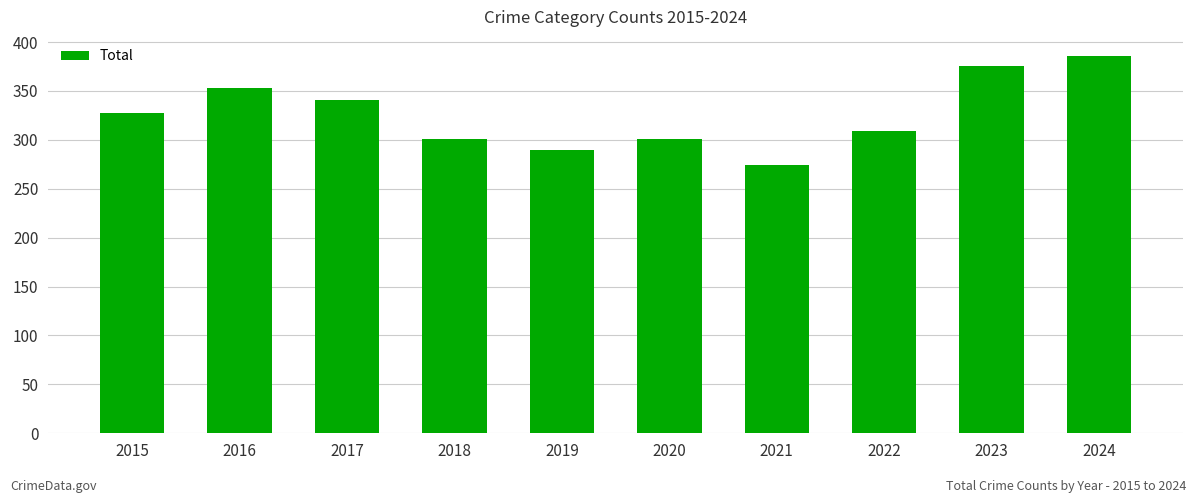

What is the difference between the maximum and minimum values?

112